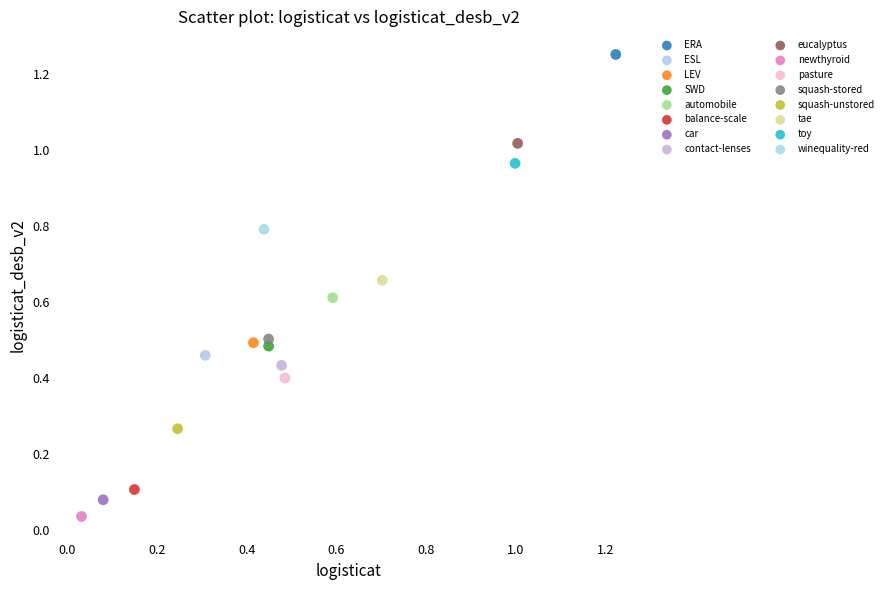

Which series contains the highest Y value?

ERA